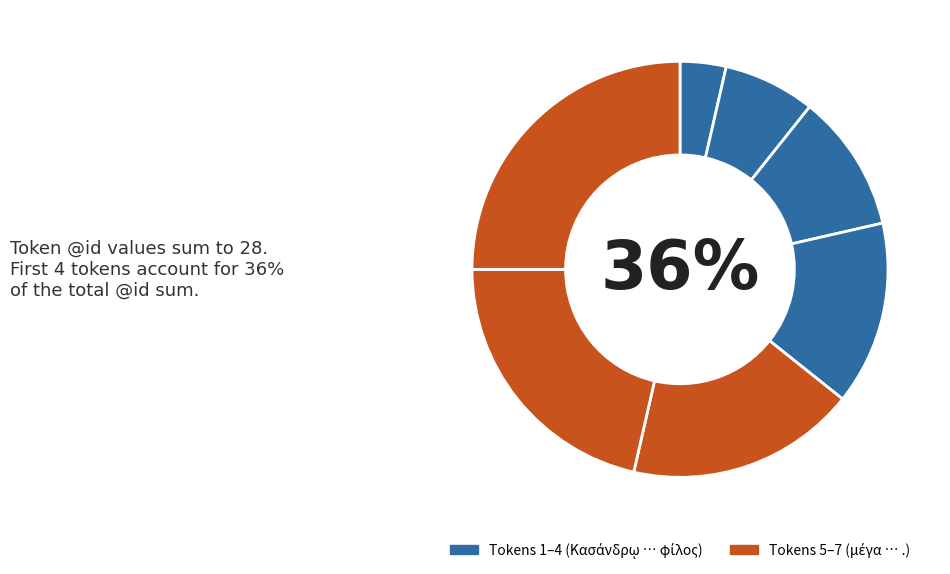

Does φίλος account for over 50% of the chart?

No